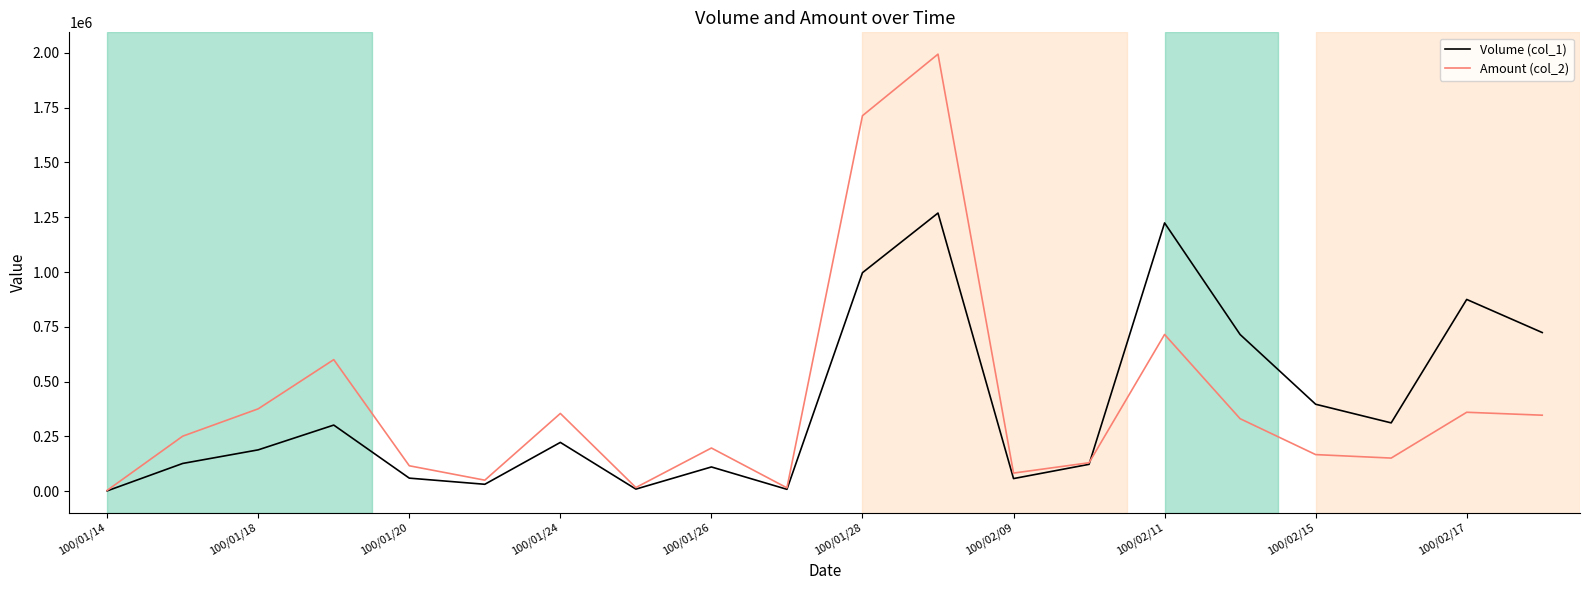

What is the average value of the Amount (col_2) series?

398847